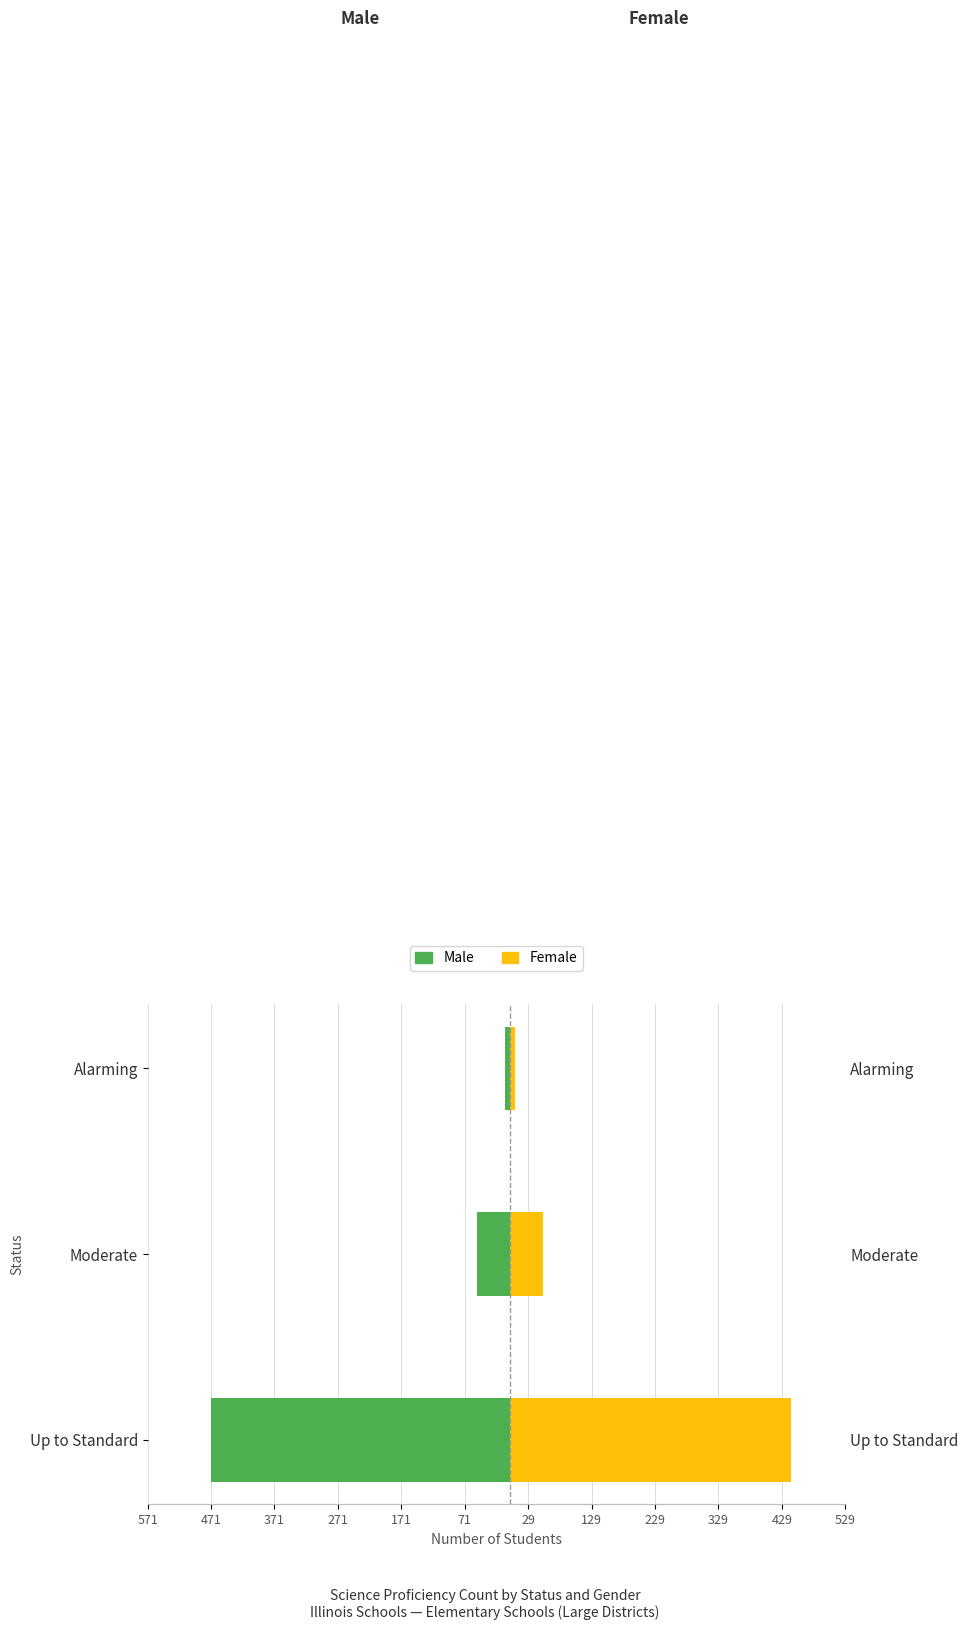

How many values in the Female series are below 53?

1